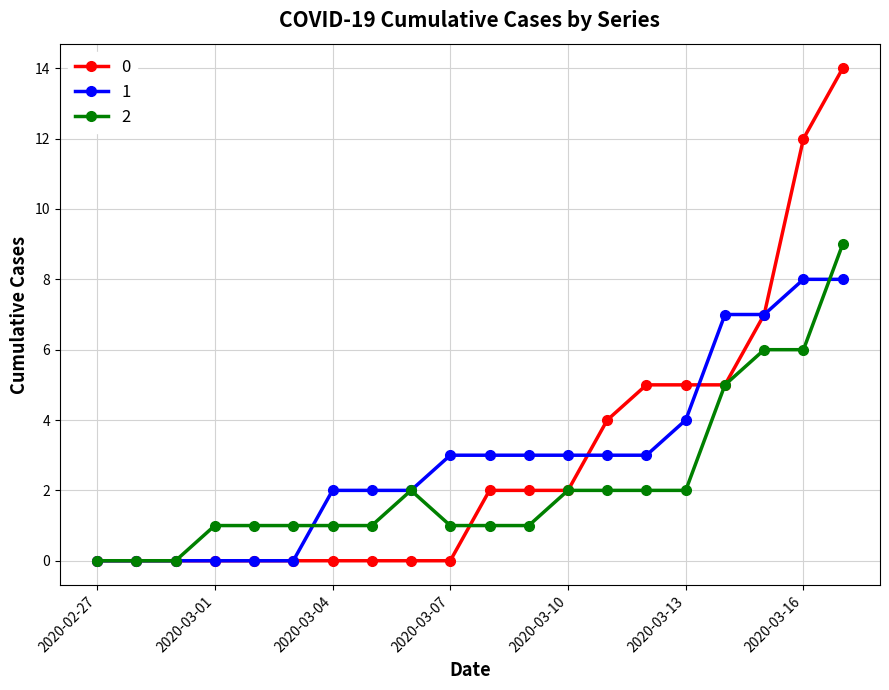

True or false: 2 has more than 0 points higher than both neighbors.

True